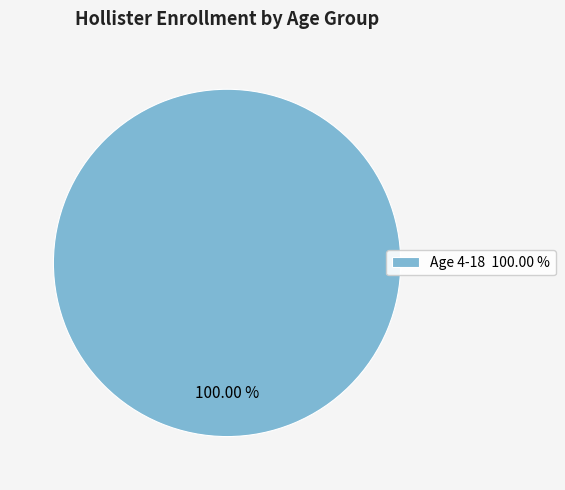

What is the majority slice?

Age 4-18 100.00 %